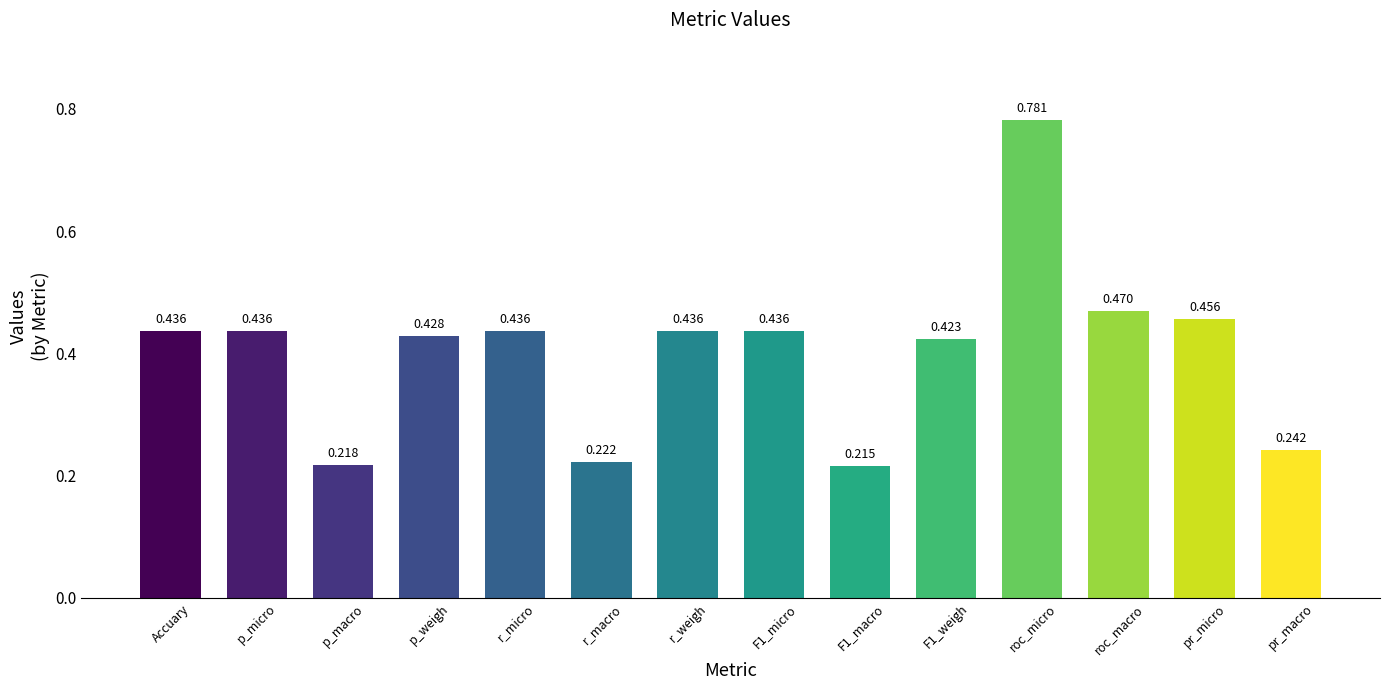

What is the difference between the maximum and second lowest values?

0.6